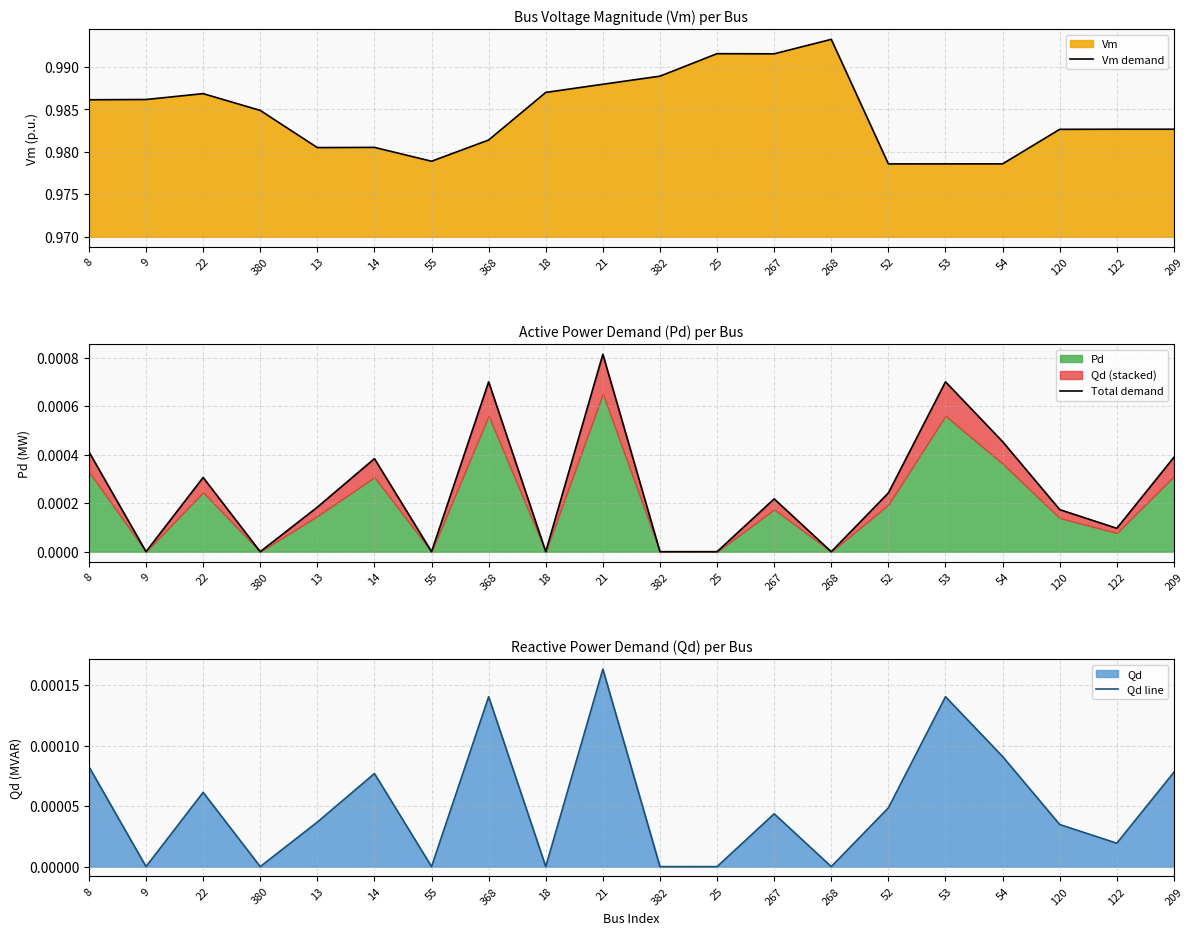

Which has a higher value, 53 or 52?

53